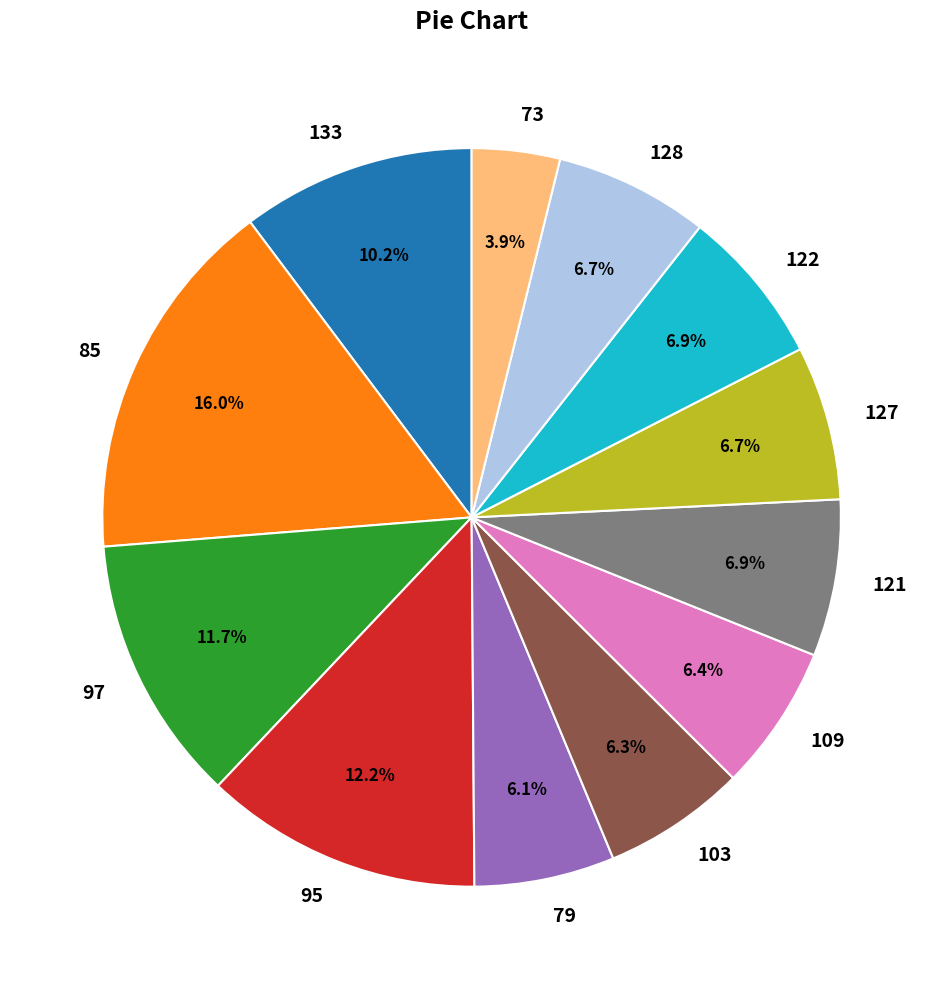

True or false: 122 accounts for 7% of the total.

True